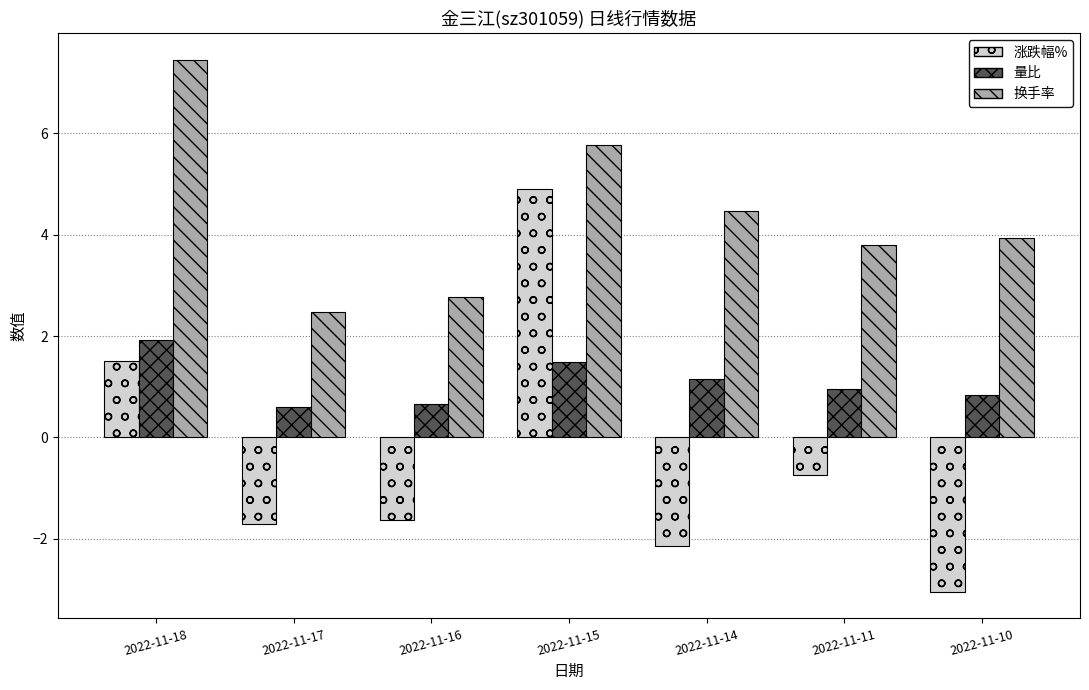

Rank the series by their average value, from highest to lowest.

换手率, 量比, 涨跌幅%